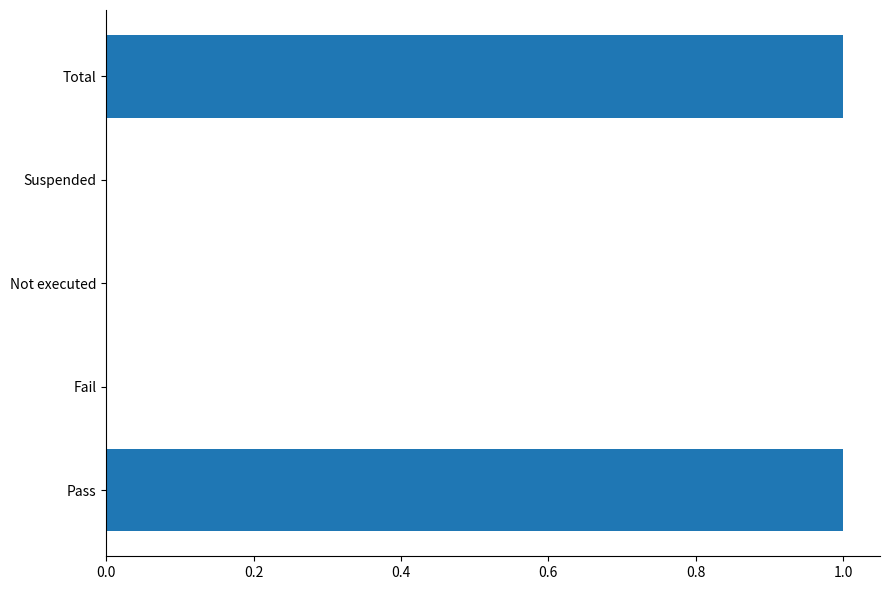

Between Total and Not executed, which is larger?

Total